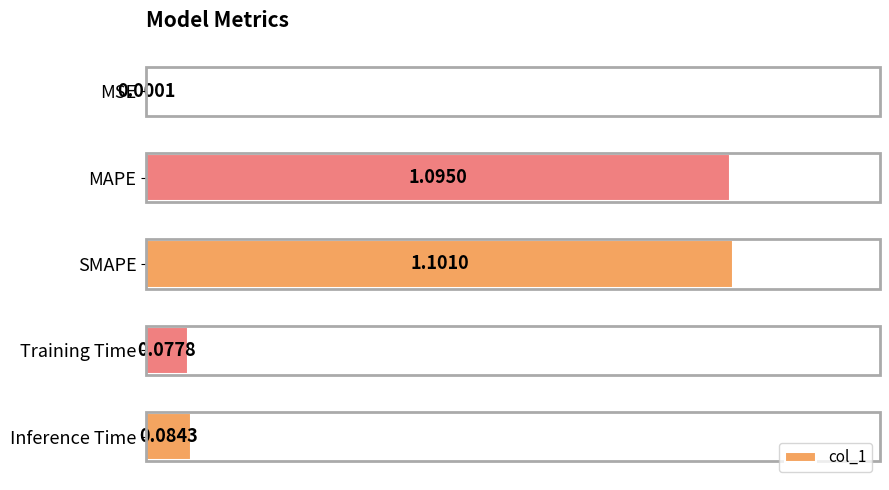

What is the sum of all values?

2.4